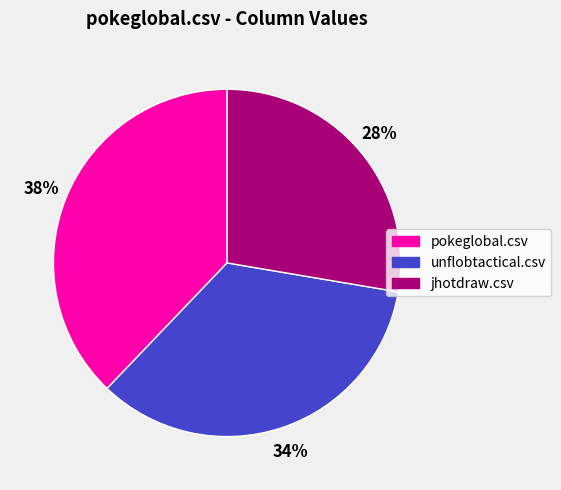

What percentage is the pokeglobal.csv slice, to the nearest percent?

38%